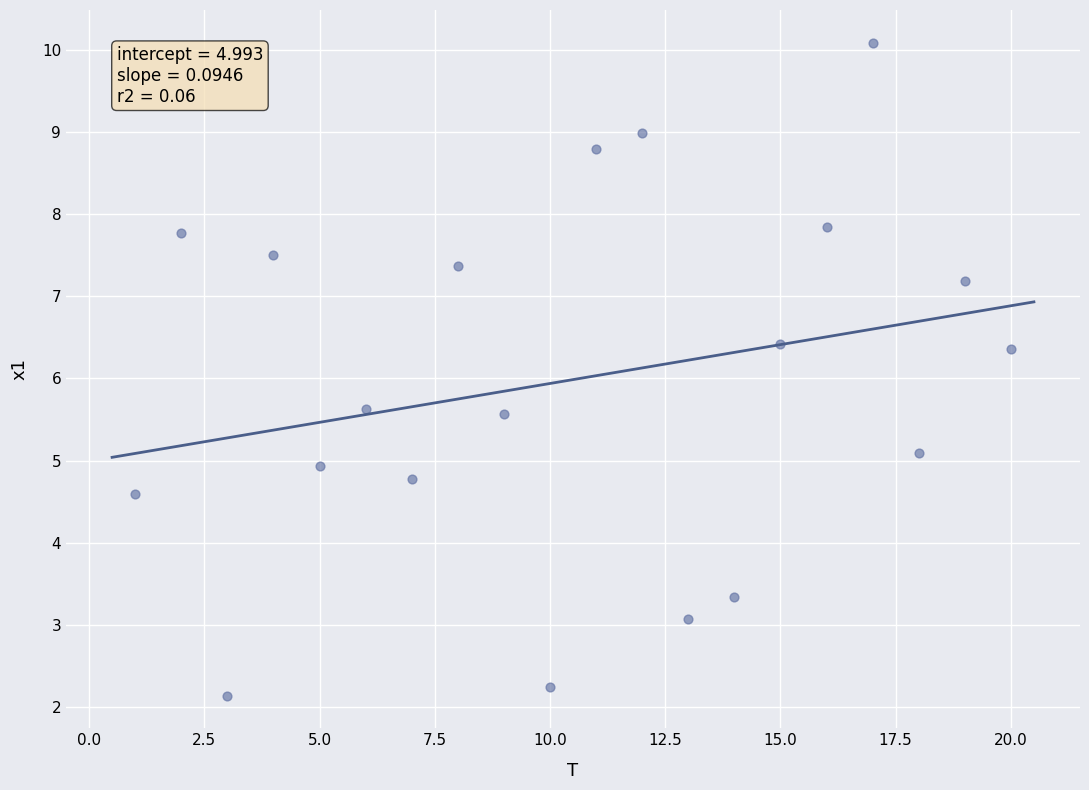

What is the range of X values (max minus min)?

19.0